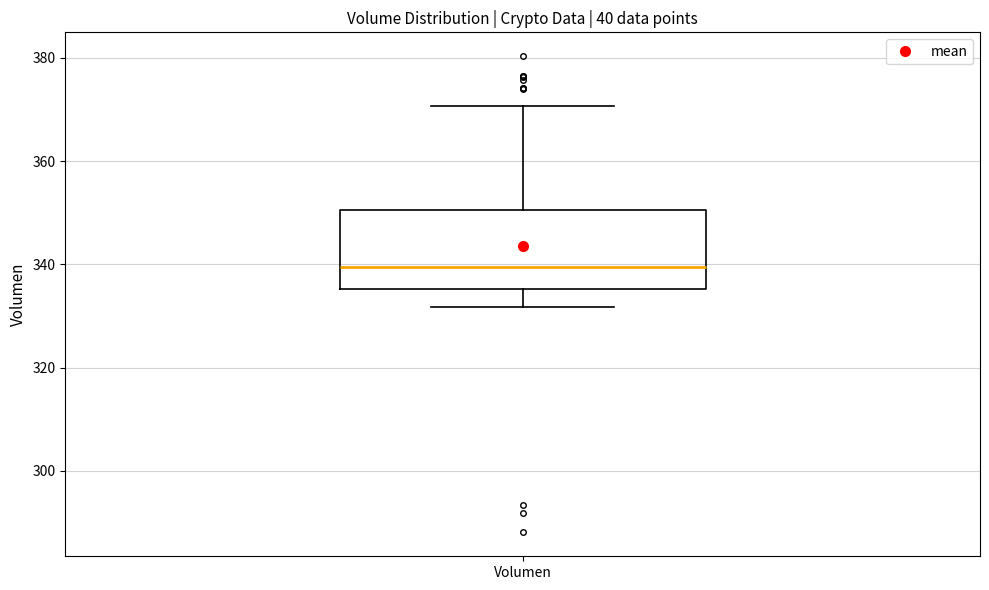

Transcribe this box plot: give where the median line is, the range the box spans, and where the two whiskers end, as read against the y-axis. The values are not printed on the chart, so give them approximately, as read against the axis.

median 340, box 336 to 350, whiskers 332 to 370